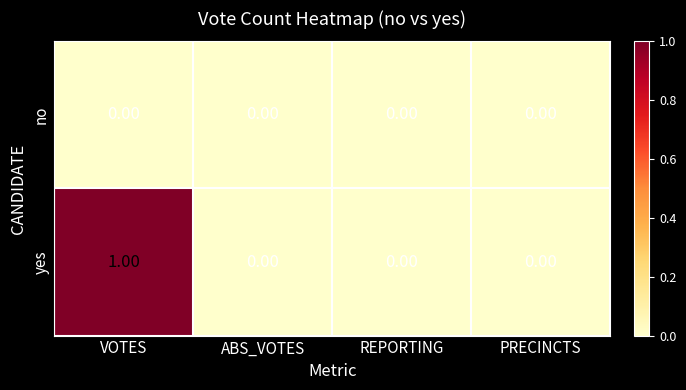

Which series has the largest total across all categories?

yes